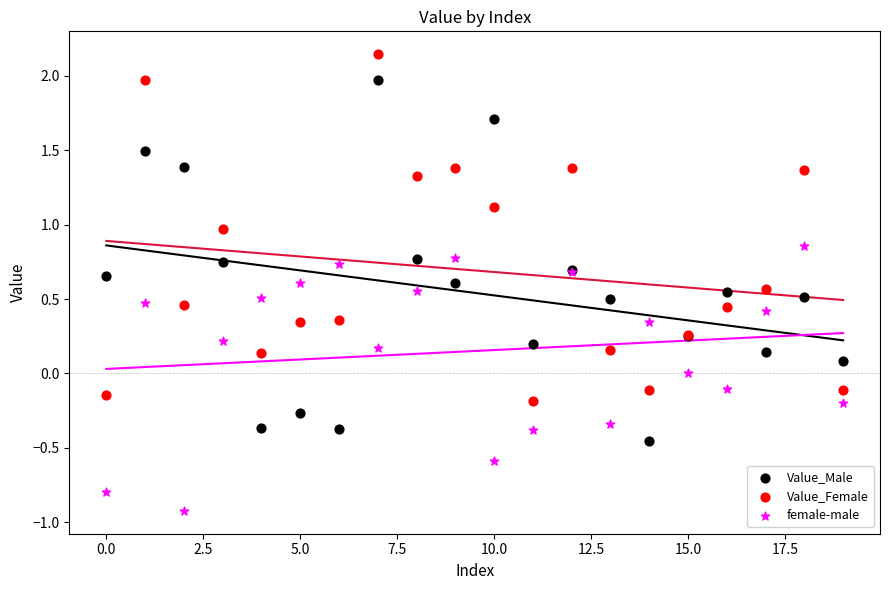

What are all the series names shown in the legend?

Value_Male, Value_Female, female-male